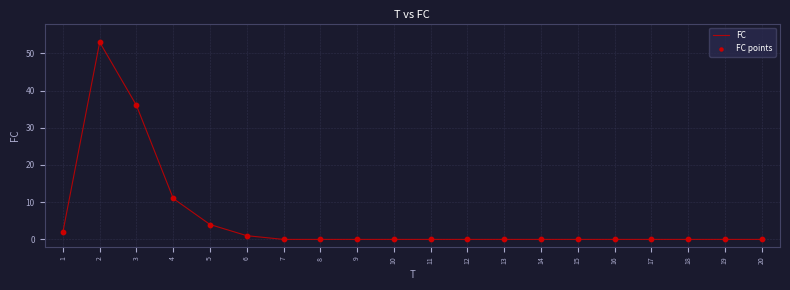

True or false: the data shows -21 at 17.

False